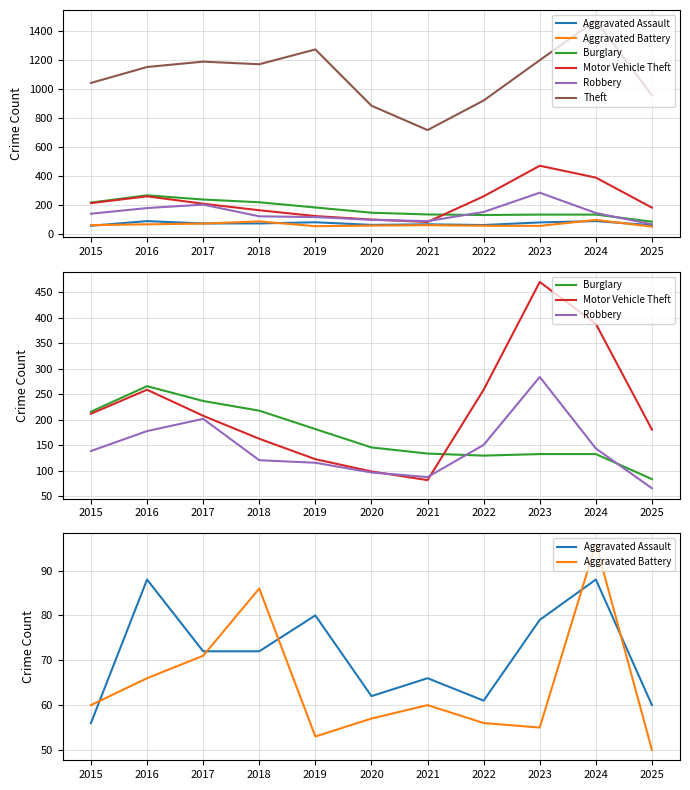

How many data points in Motor Vehicle Theft are less than 208?

5